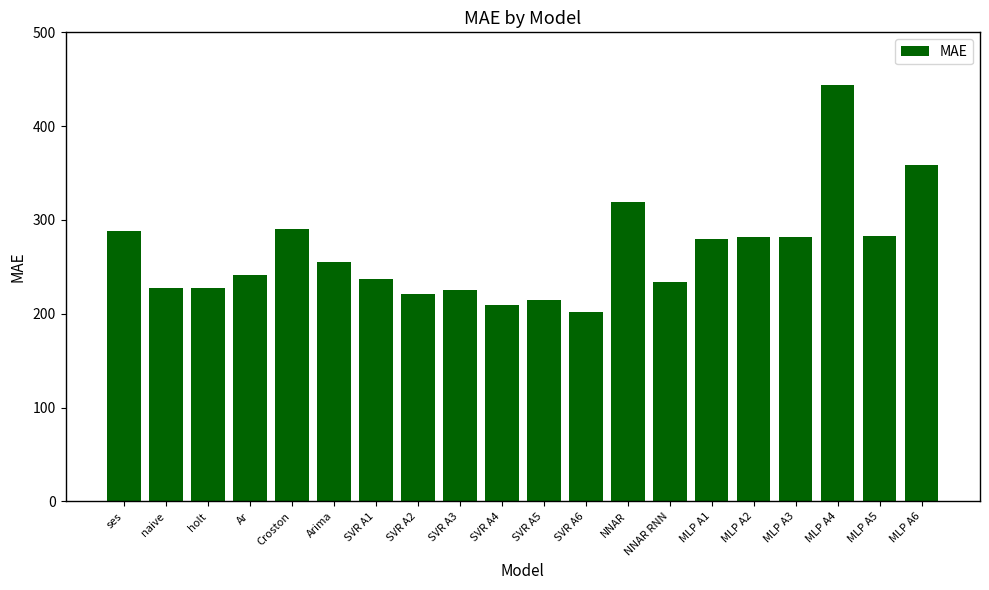

What is the change in value from SVR A1 to NNAR?

+82.3